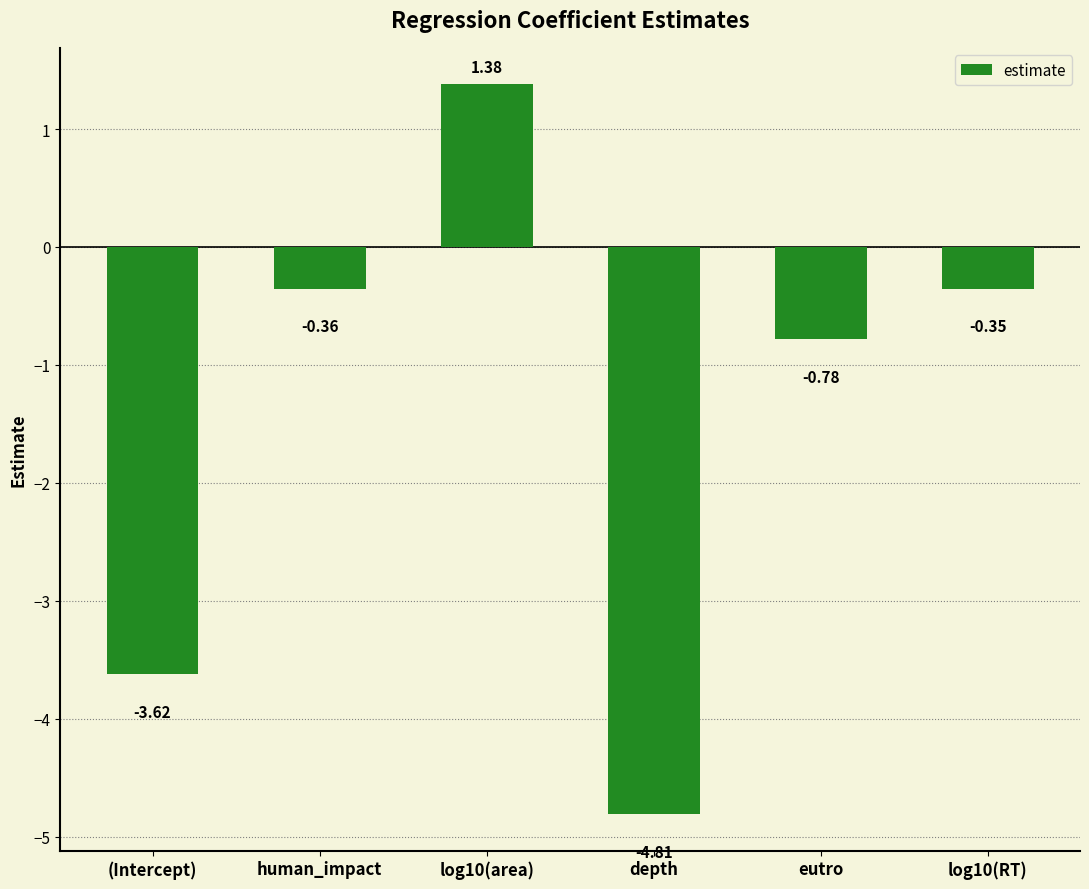

What is the average value?

-1.4